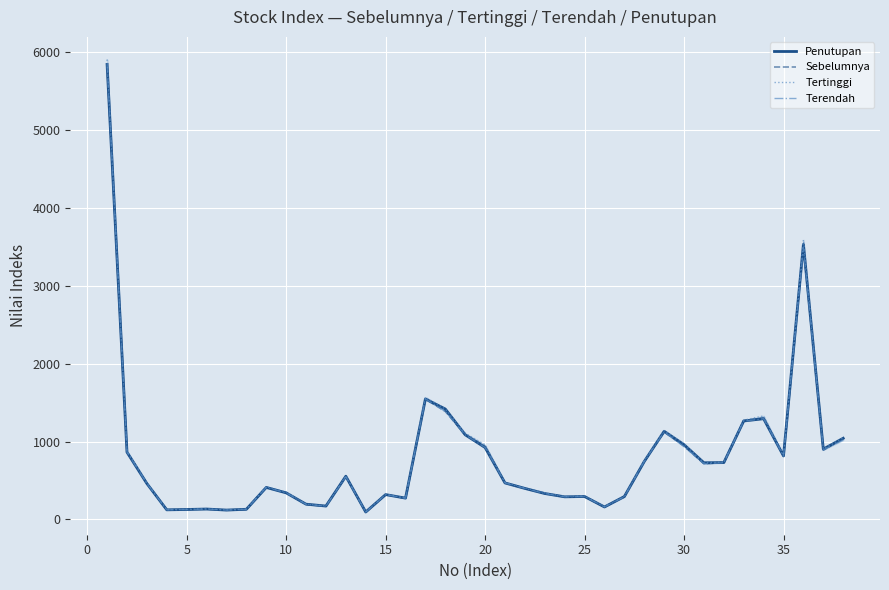

The value of Sebelumnya at 10 is 343.5. True or false?

True